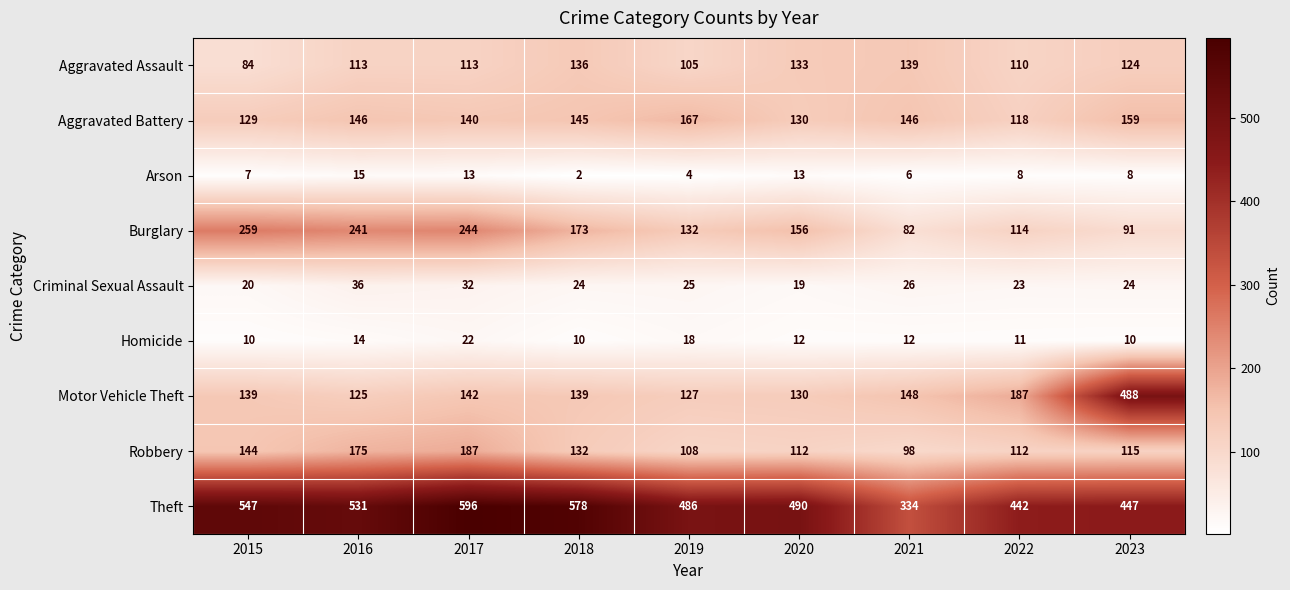

Which series has the widest spread of values?

Motor Vehicle Theft